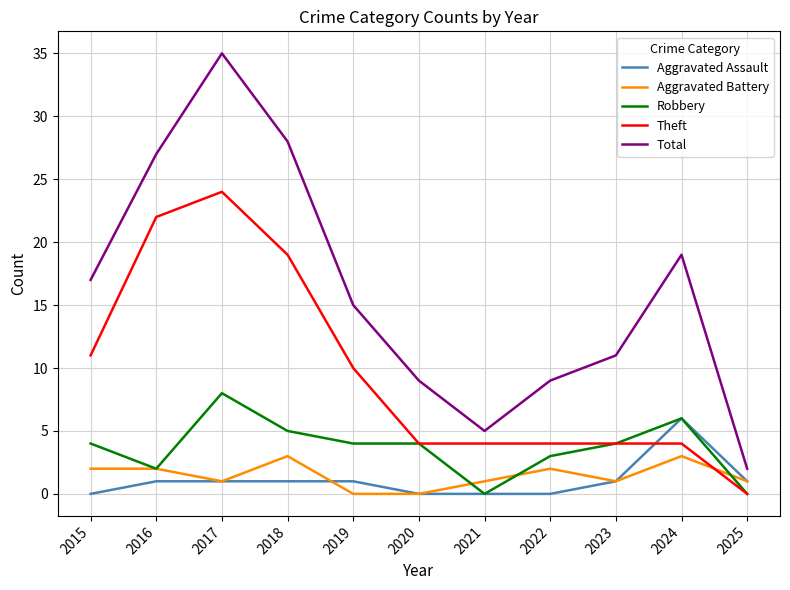

What is the maximum value for Robbery?

8